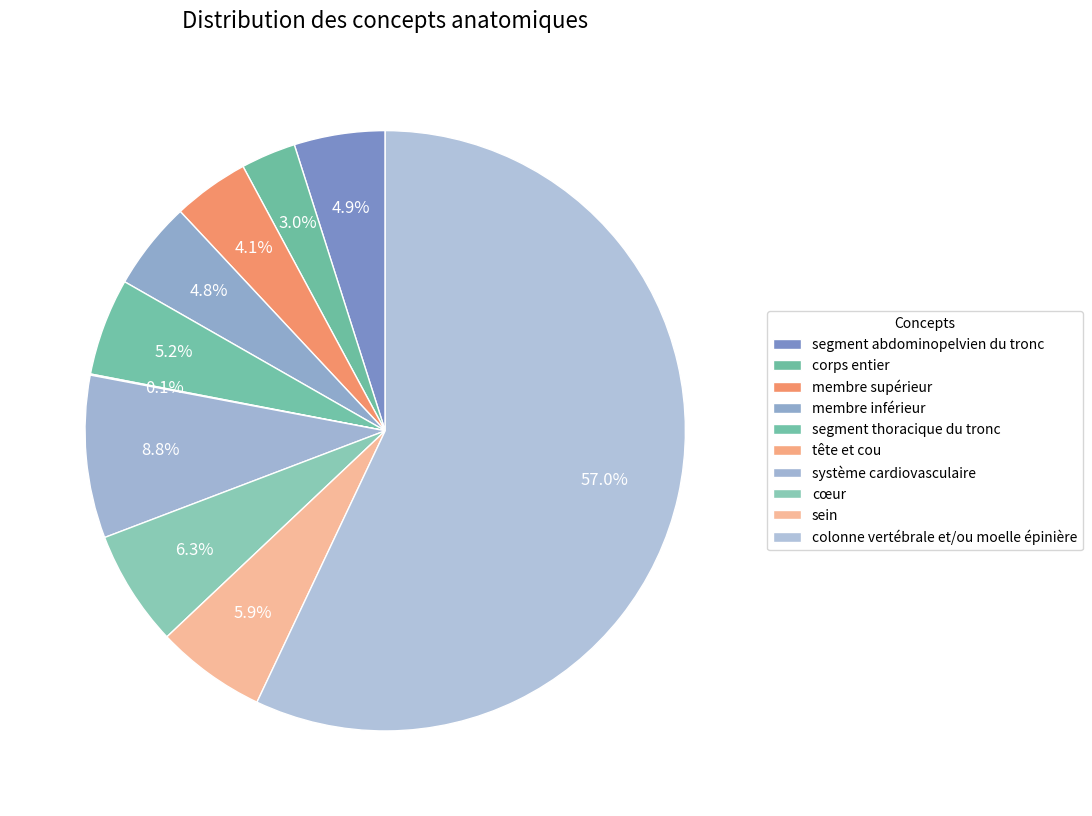

Does any single category account for the majority?

Yes